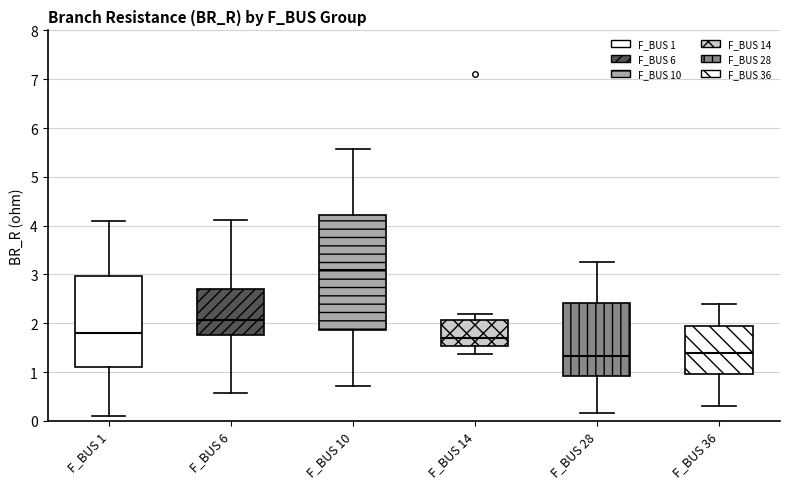

Which box has the highest median line?

F_BUS 10